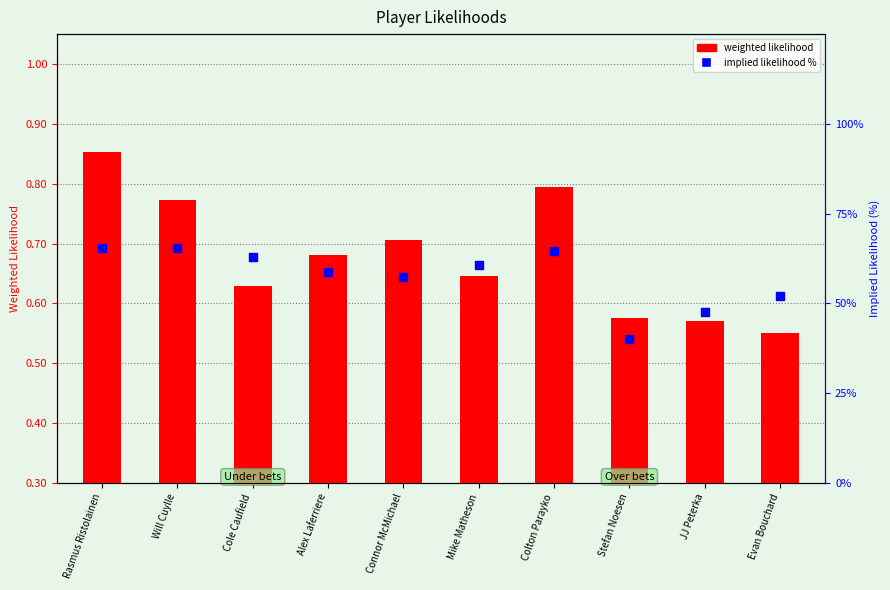

At how many categories does at least one series exceed 48?

8